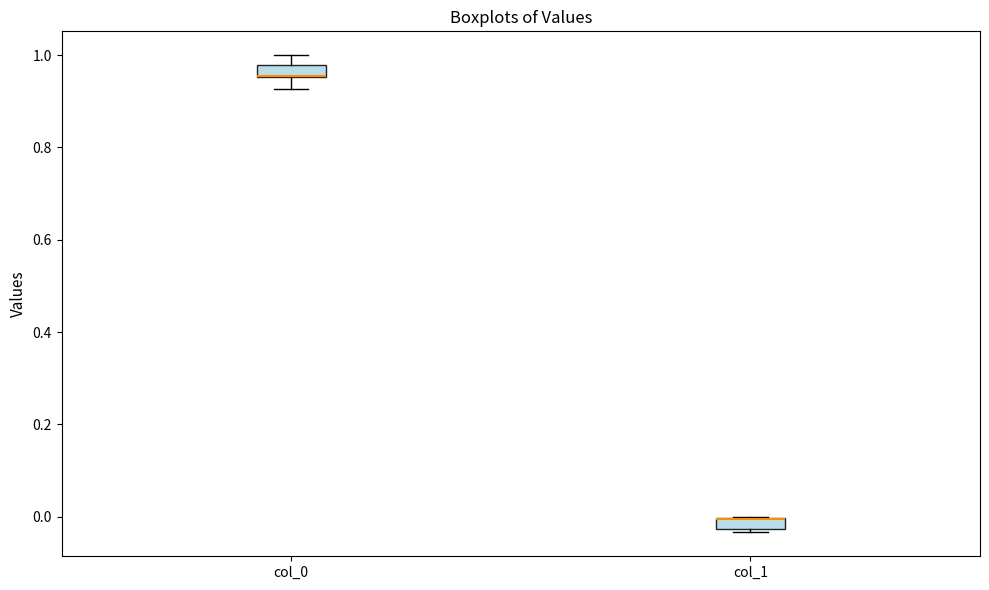

Where does the upper whisker of the box for col_0 end on the y-axis? The values are not printed on the chart, so give them approximately, as read against the axis.

1.00